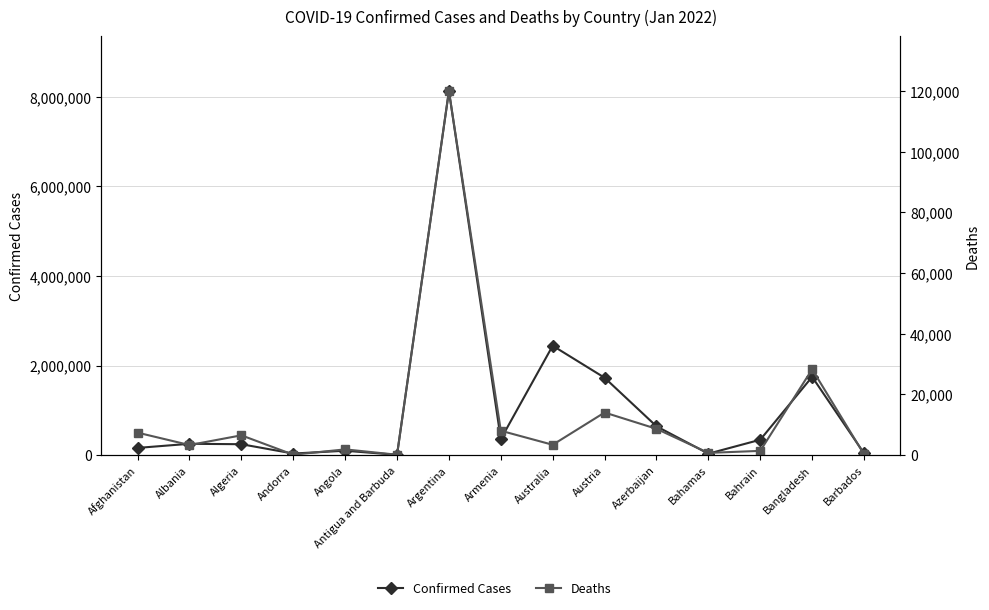

How many values in the Deaths series are below 3403?

7